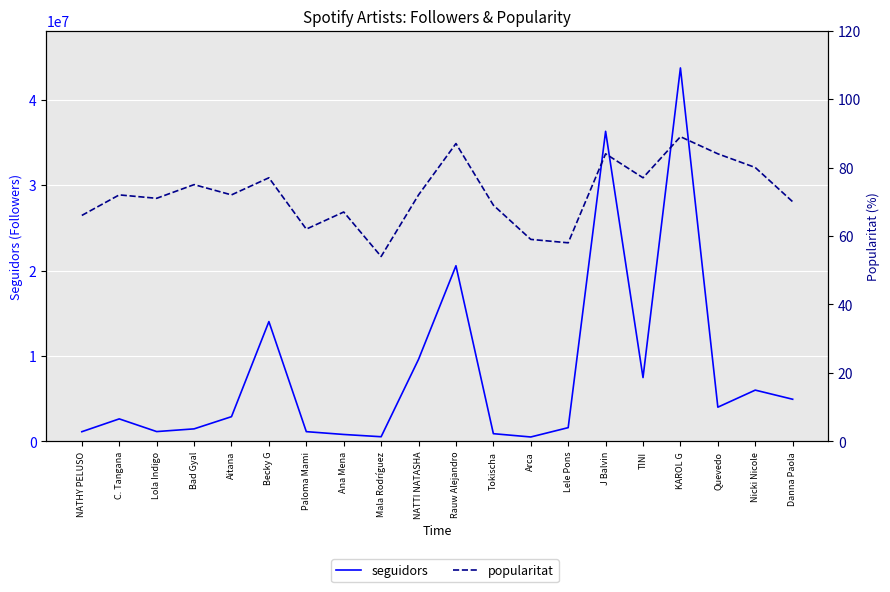

Count the number of categories in the chart.

20